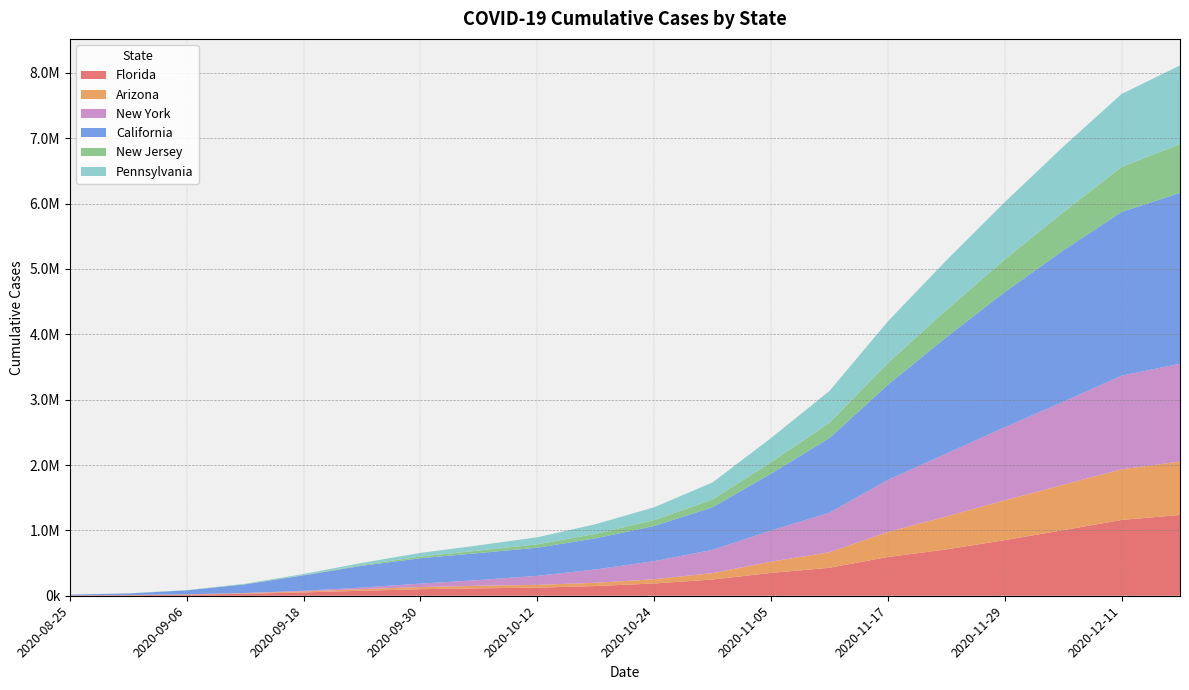

Reading left to right, what are all the values shown in this chart?

Florida: 2020-08-25=5027	2020-08-31=8454	2020-09-06=16582	2020-09-12=30173	2020-09-18=51186	2020-09-24=76482	2020-09-30=100070	2020-10-06=113833	2020-10-12=123963	2020-10-18=148591	2020-10-24=187573	2020-10-30=248614	2020-11-05=349223	2020-11-11=428062	2020-11-17=592927	2020-11-23=708482	2020-11-29=850777	2020-12-05=1002634	2020-12-11=1159428	2020-12-17=1235885
Arizona: 2020-08-25=1051	2020-08-31=1950	2020-09-06=4255	2020-09-12=8645	2020-09-18=15749	2020-09-24=24612	2020-09-30=33244	2020-10-06=38958	2020-10-12=42817	2020-10-18=49769	2020-10-24=65469	2020-10-30=98052	2020-11-05=171946	2020-11-11=237325	2020-11-17=382543	2020-11-23=505048	2020-11-29=608434	2020-12-05=694898	2020-12-11=774576	2020-12-17=817015
New York: 2020-08-25=537	2020-08-31=933	2020-09-06=1611	2020-09-12=3700	2020-09-18=9574	2020-09-24=23493	2020-09-30=52775	2020-10-06=87472	2020-10-12=138065	2020-10-18=203862	2020-10-24=276553	2020-10-30=355459	2020-11-05=476413	2020-11-11=605059	2020-11-17=796703	2020-11-23=960767	2020-11-29=1118093	2020-12-05=1268949	2020-12-11=1432572	2020-12-17=1496012
California: 2020-08-25=10913	2020-08-31=23511	2020-09-06=59795	2020-09-12=132083	2020-09-18=235233	2020-09-24=333961	2020-09-30=387648	2020-10-06=413006	2020-10-12=429815	2020-10-18=476789	2020-10-24=537413	2020-10-30=651717	2020-11-05=870491	2020-11-11=1141554	2020-11-17=1454826	2020-11-23=1780272	2020-11-29=2067014	2020-12-05=2315694	2020-12-11=2503945	2020-12-17=2613361
New Jersey: 2020-08-25=435	2020-08-31=612	2020-09-06=1070	2020-09-12=2422	2020-09-18=5655	2020-09-24=12890	2020-09-30=25864	2020-10-06=38272	2020-10-12=51453	2020-10-18=68462	2020-10-24=90218	2020-10-30=119018	2020-11-05=172416	2020-11-11=234012	2020-11-17=333021	2020-11-23=416052	2020-11-29=498879	2020-12-05=583665	2020-12-11=688003	2020-12-17=747408
Pennsylvania: 2020-08-25=882	2020-08-31=1553	2020-09-06=3116	2020-09-12=7021	2020-09-18=15564	2020-09-24=31047	2020-09-30=55628	2020-10-06=80086	2020-10-12=108374	2020-10-18=148133	2020-10-24=196244	2020-10-30=260756	2020-11-05=371793	2020-11-11=486124	2020-11-17=636952	2020-11-23=758963	2020-11-29=876994	2020-12-05=1002400	2020-12-11=1116671	2020-12-17=1202948